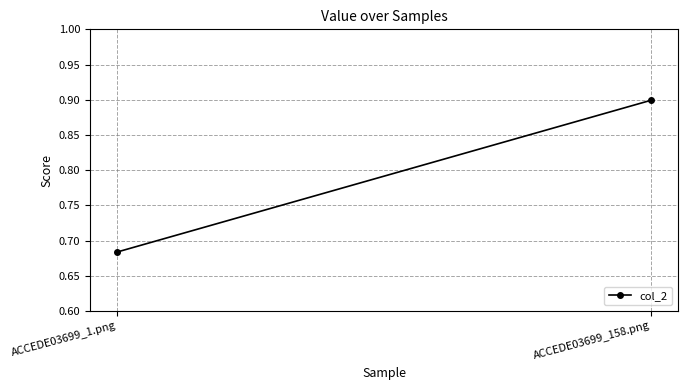

What is the smallest value displayed?

0.7